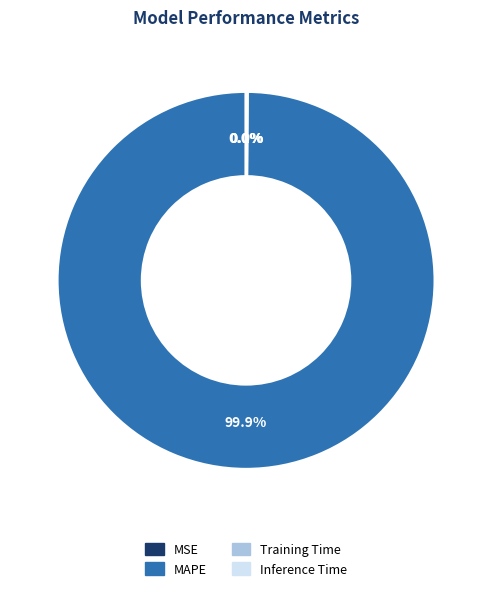

Which slice is the largest?

MAPE